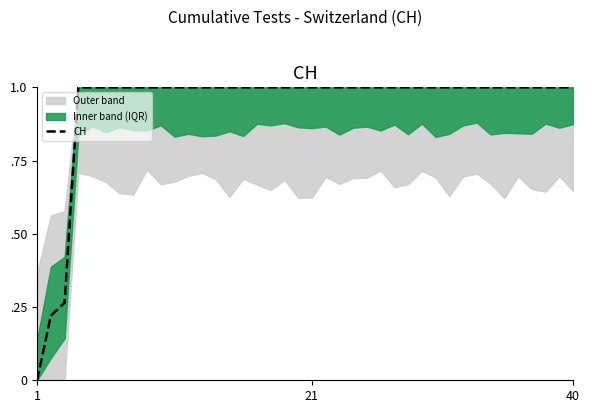

The chart shows a value of 0.4 at 29. True or false?

False